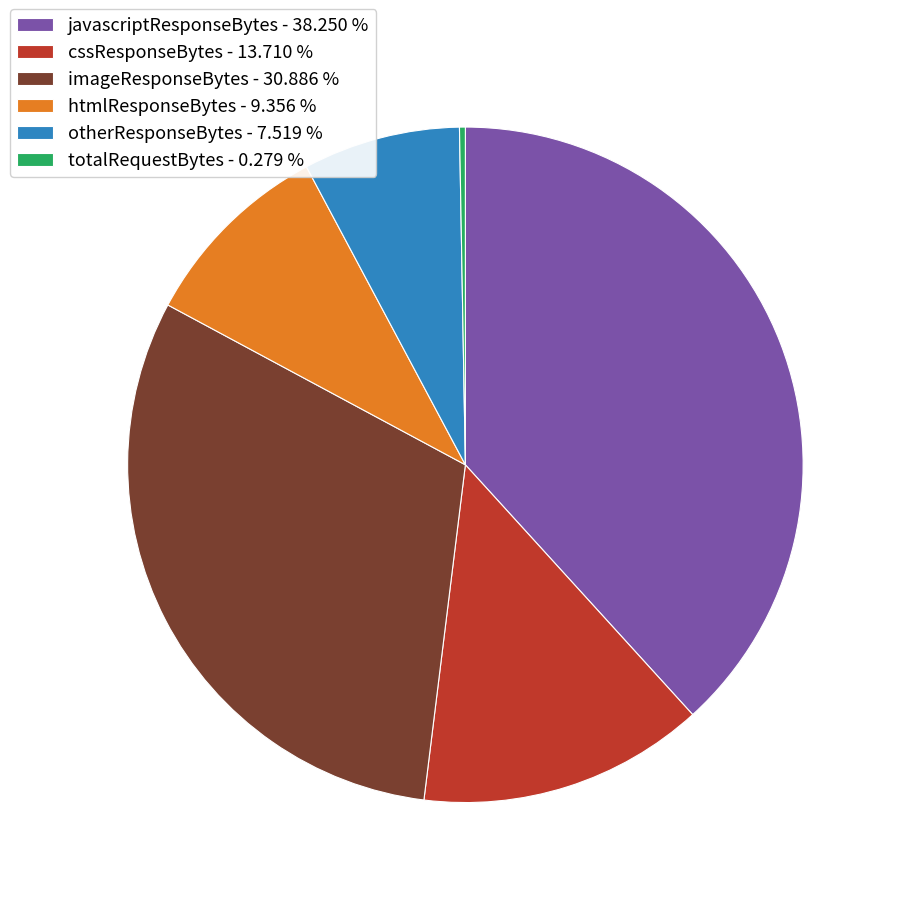

Do otherResponseBytes - 7.519 % and totalRequestBytes - 0.279 % together represent more than half of the pie?

No